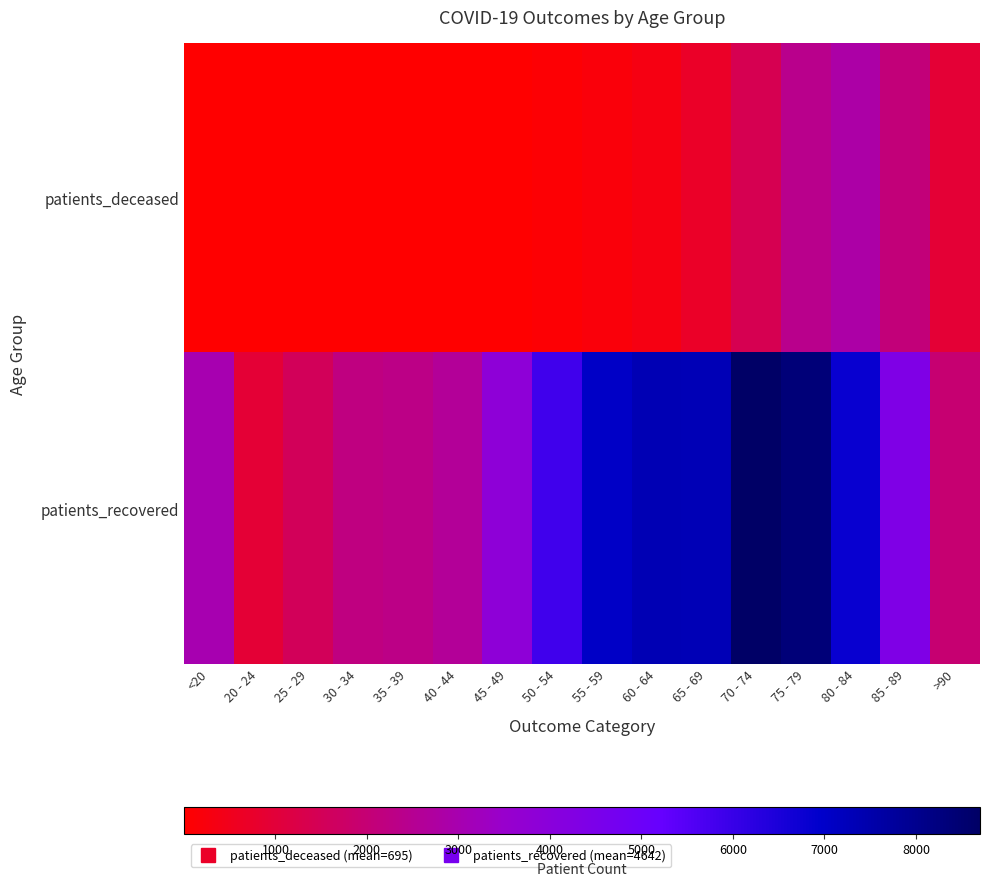

Reading left to right, list all the values displayed in this chart.

patients_deceased: <20=11	20 - 24=3	25 - 29=3	30 - 34=13	35 - 39=13	40 - 44=21	45 - 49=36	50 - 54=101	55 - 59=175	60 - 64=342	65 - 69=700	70 - 74=1423	75 - 79=2415	80 - 84=2828	85 - 89=2106	>90=926
patients_recovered: <20=3011	20 - 24=925	25 - 29=1544	30 - 34=2187	35 - 39=2299	40 - 44=2603	45 - 49=3854	50 - 54=5856	55 - 59=7060	60 - 64=7344	65 - 69=7326	70 - 74=8700	75 - 79=8376	80 - 84=6828	85 - 89=4385	>90=1967